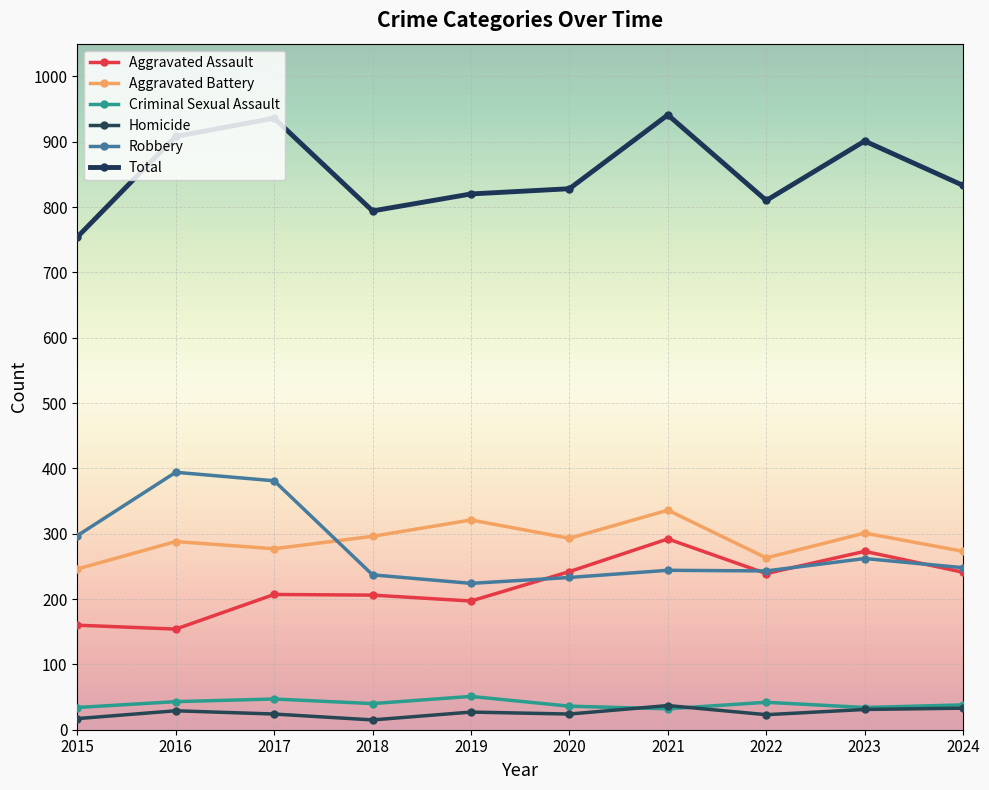

The value of Robbery at 2021 is 244. True or false?

True